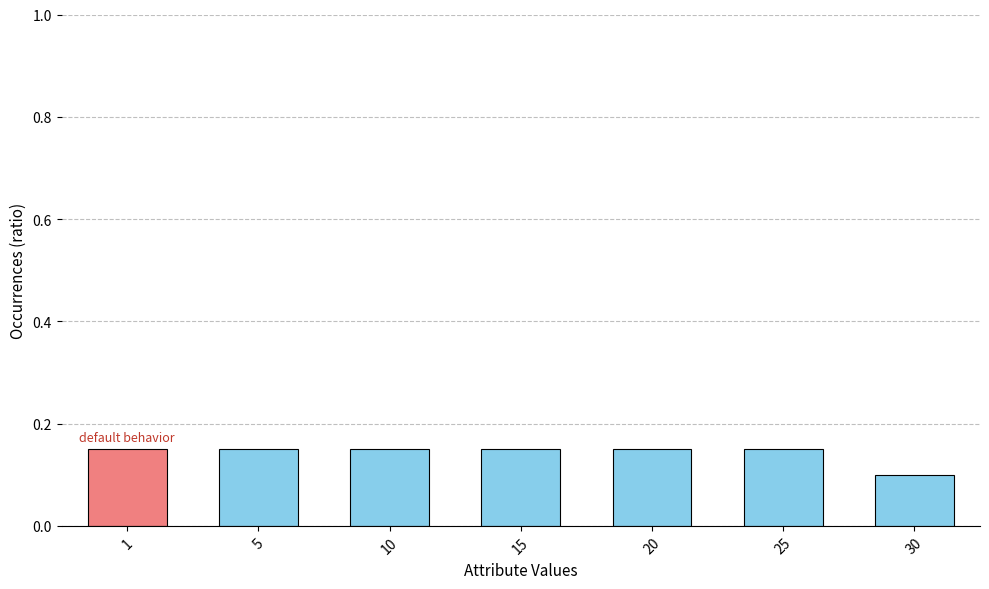

Which category has the lowest value across all series?

30